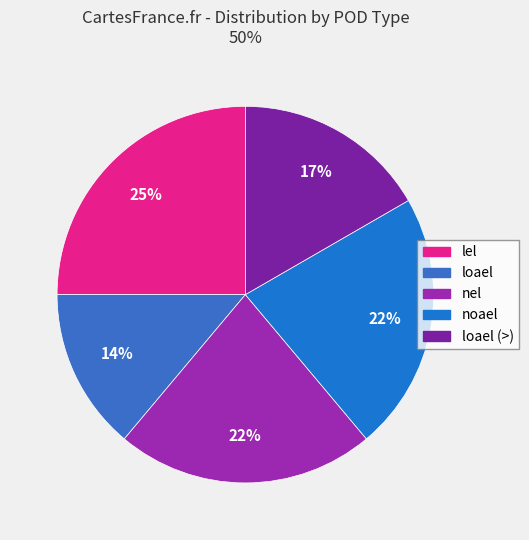

Which slice is the smallest?

loael